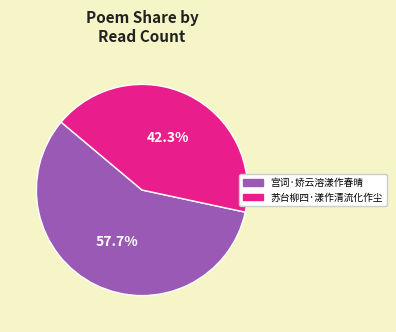

Between 宫词·娇云溶漾作春晴 and 苏台柳四·漾作清流化作尘, which is larger?

宫词·娇云溶漾作春晴